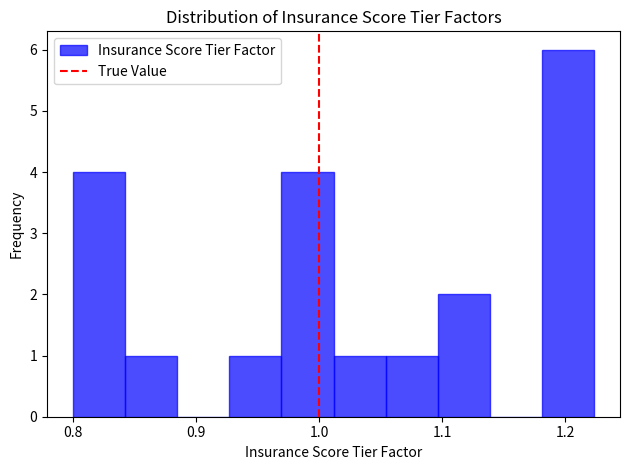

Reading left to right, transcribe this chart: for each bar, give the range it covers on the x-axis and its height. Neither the bar edges nor the heights are printed on the chart, so give them approximately, as read against the axes.

0.80 to 0.84: 4
0.84 to 0.88: 1
0.88 to 0.93: 0
0.93 to 0.97: 1
0.97 to 1.01: 4
1.01 to 1.05: 1
1.05 to 1.10: 1
1.10 to 1.14: 2
1.14 to 1.18: 0
1.18 to 1.22: 6